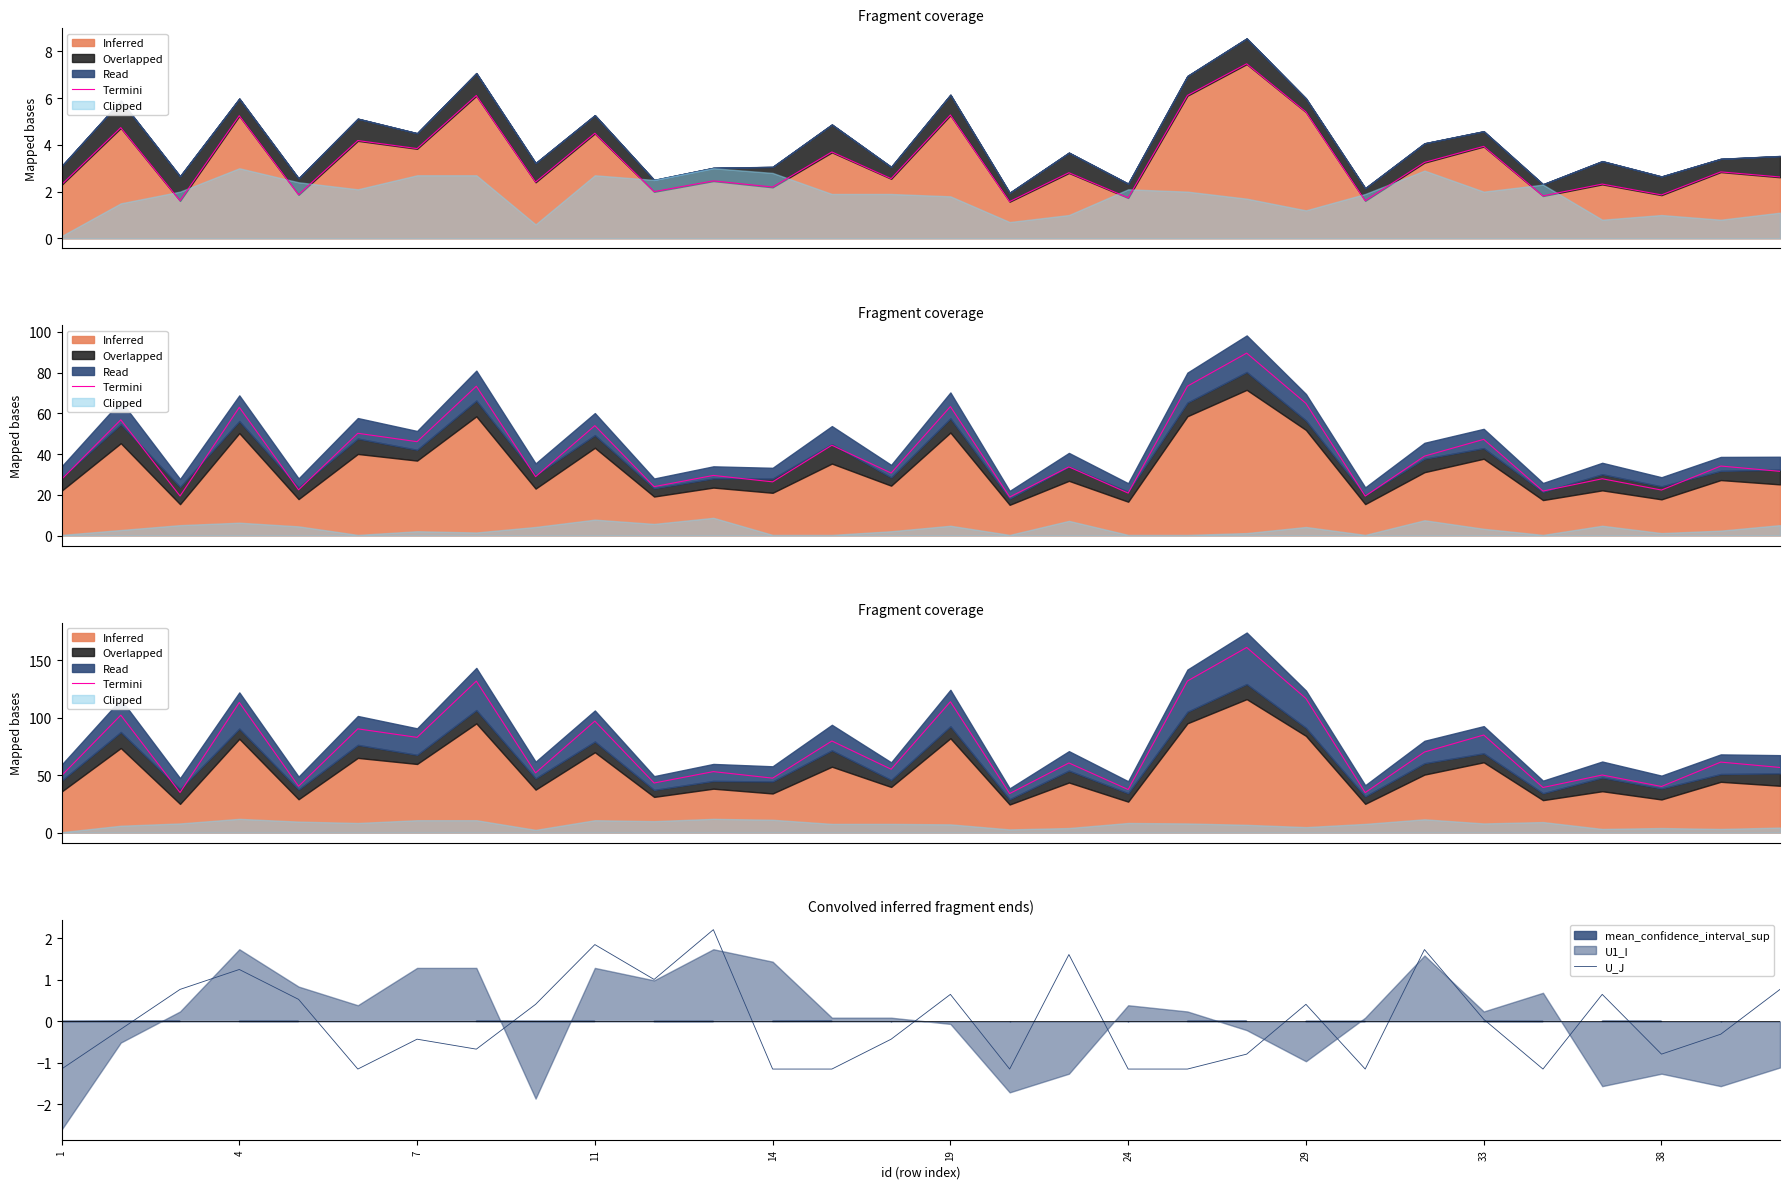

Which series has the largest total across all categories?

Termini